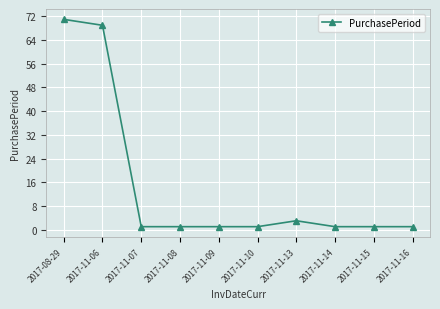

What is the label of the 6th point from the right?

2017-11-09